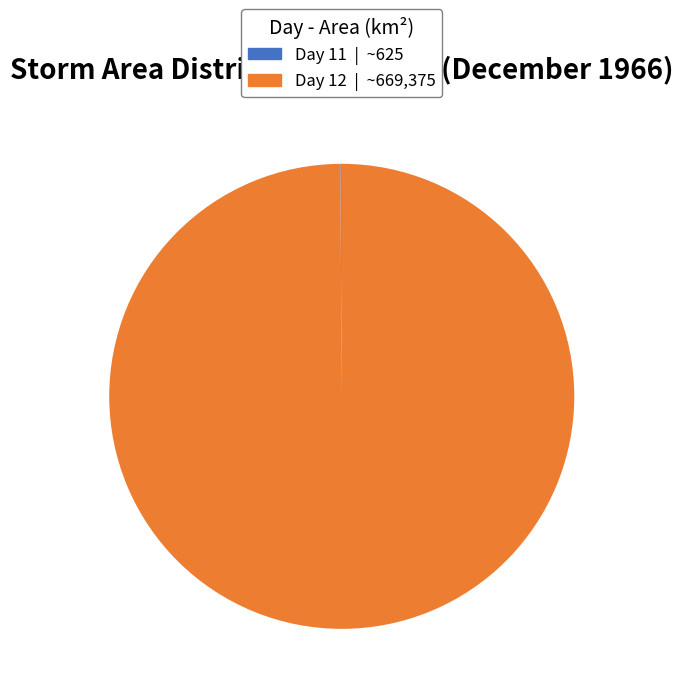

Which slice represents more than half of the pie?

Day 12 | ~669,375